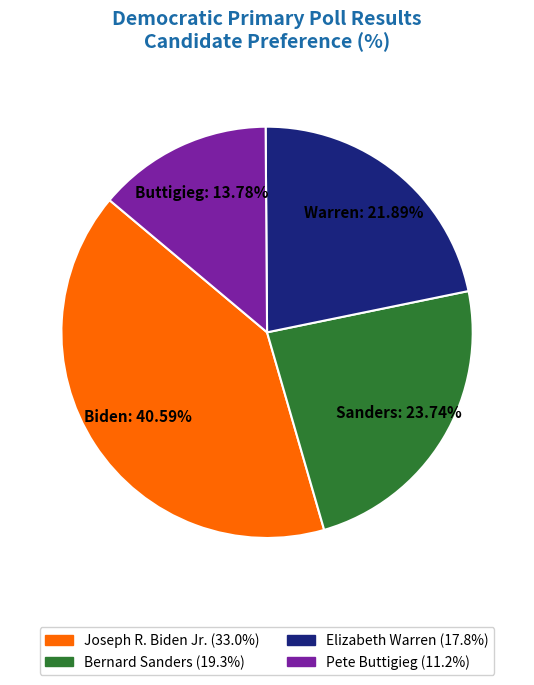

Does any single category account for the majority?

No